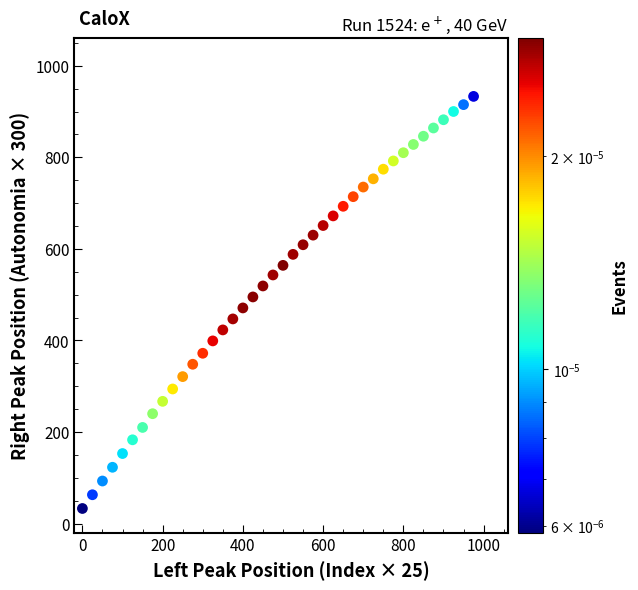

What is the range of Y values (max minus min)?

900.0